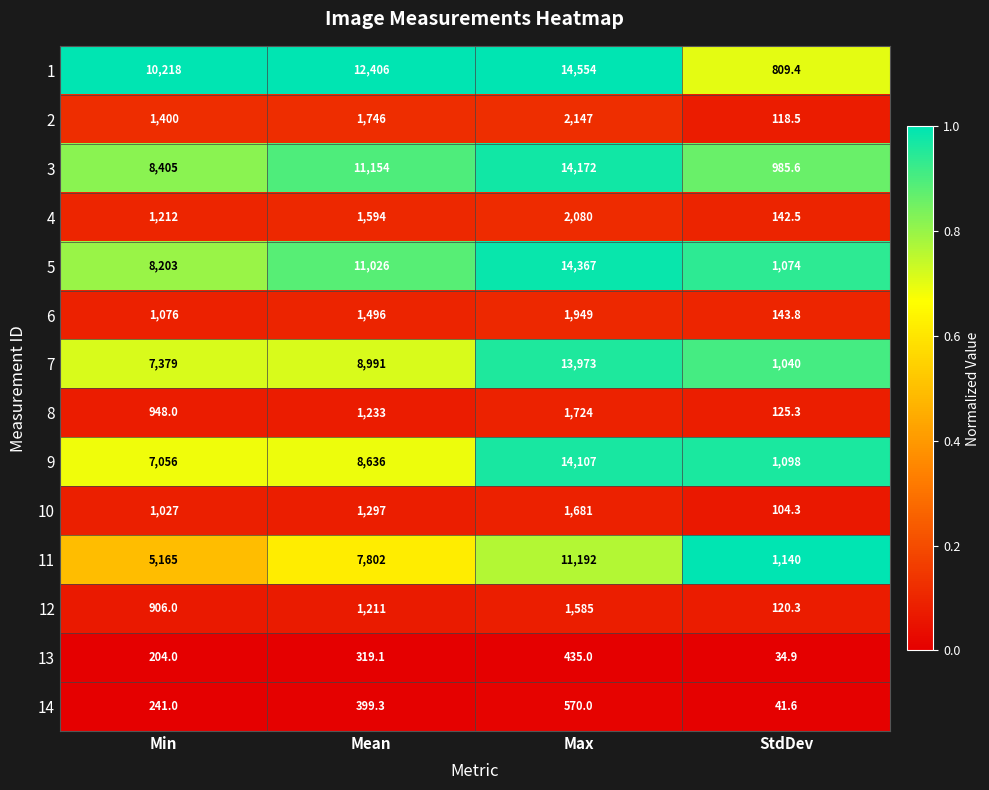

What is the sum of the 10 values at Min and StdDev?

1131.3